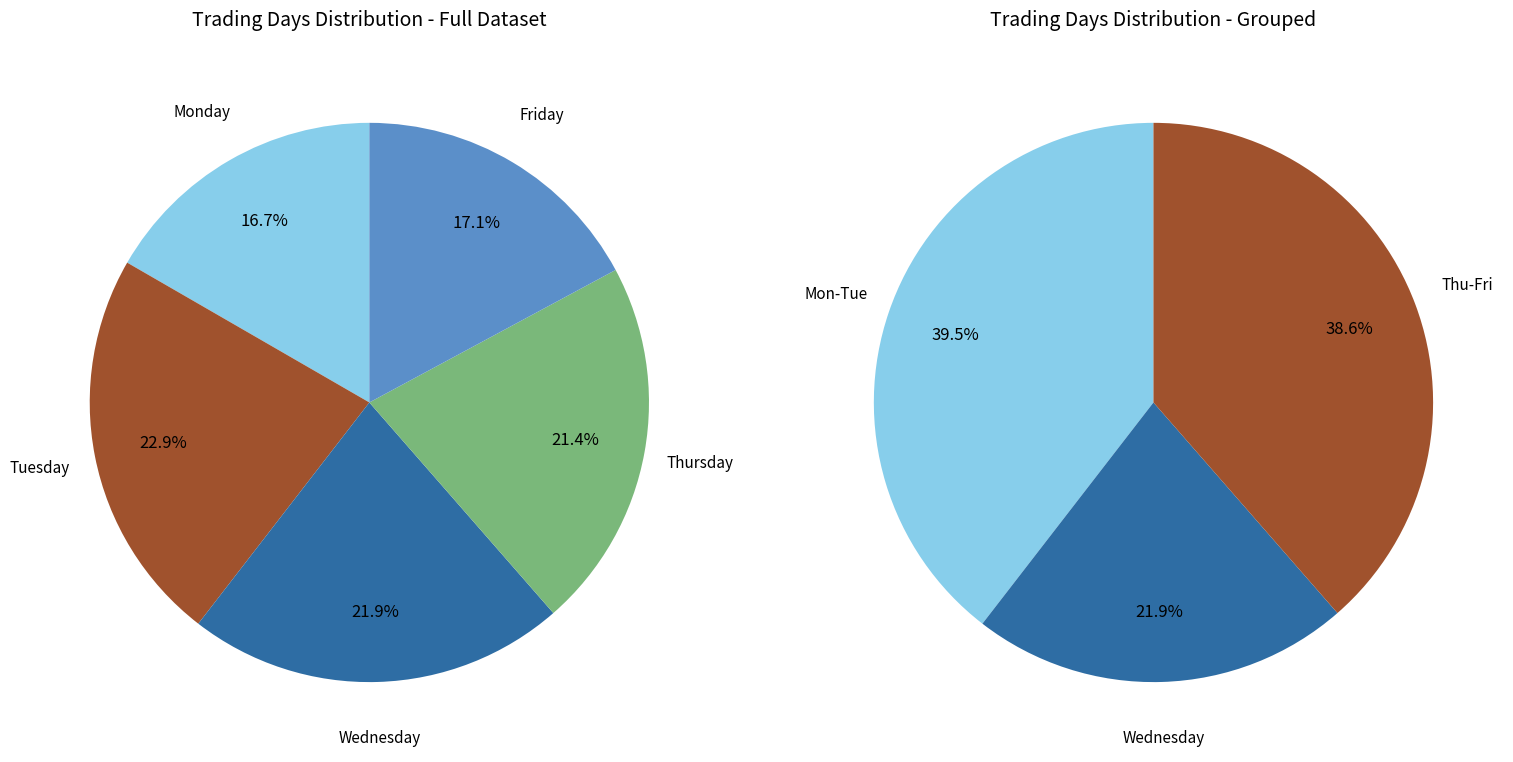

Which has a higher value, Thursday or Wednesday?

Wednesday